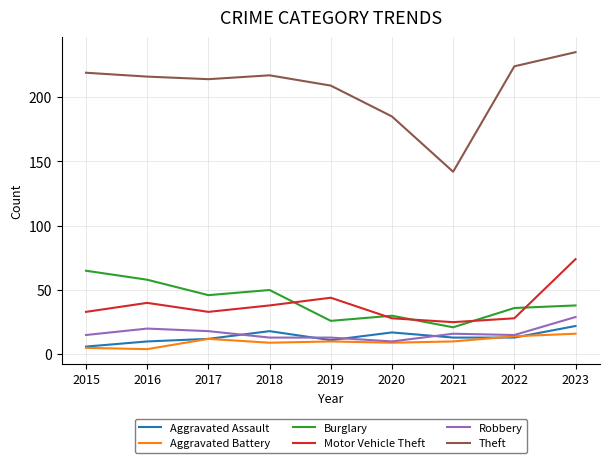

What is the sum of the Theft values at 2016 and 2018?

433